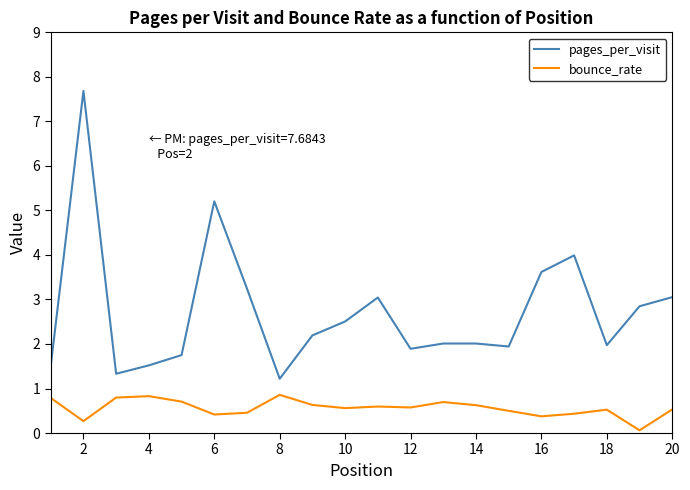

How many lines are shown in the chart?

2